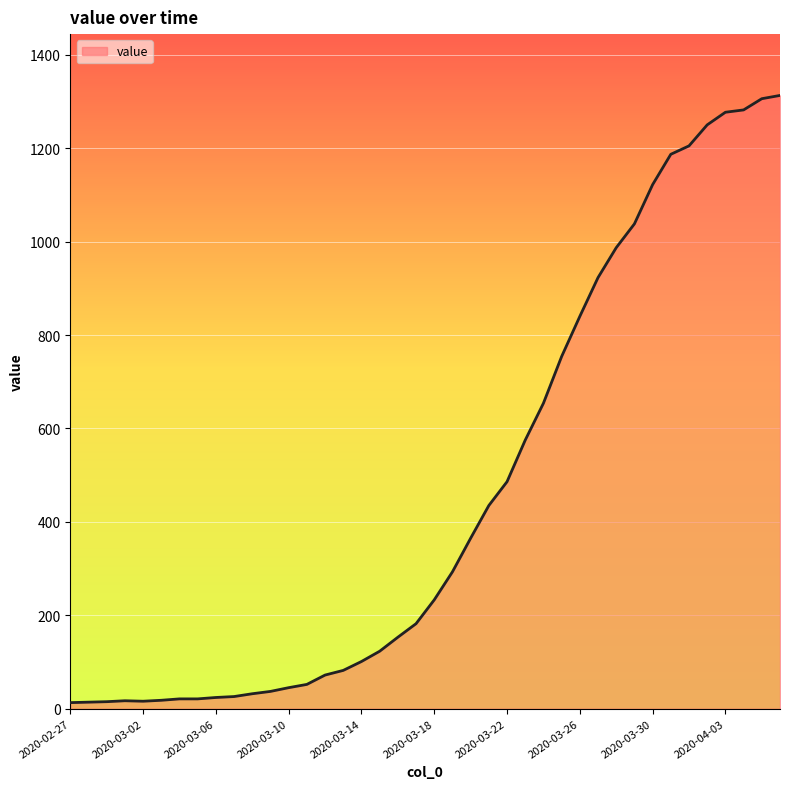

What is the difference between the maximum and minimum values?

1300